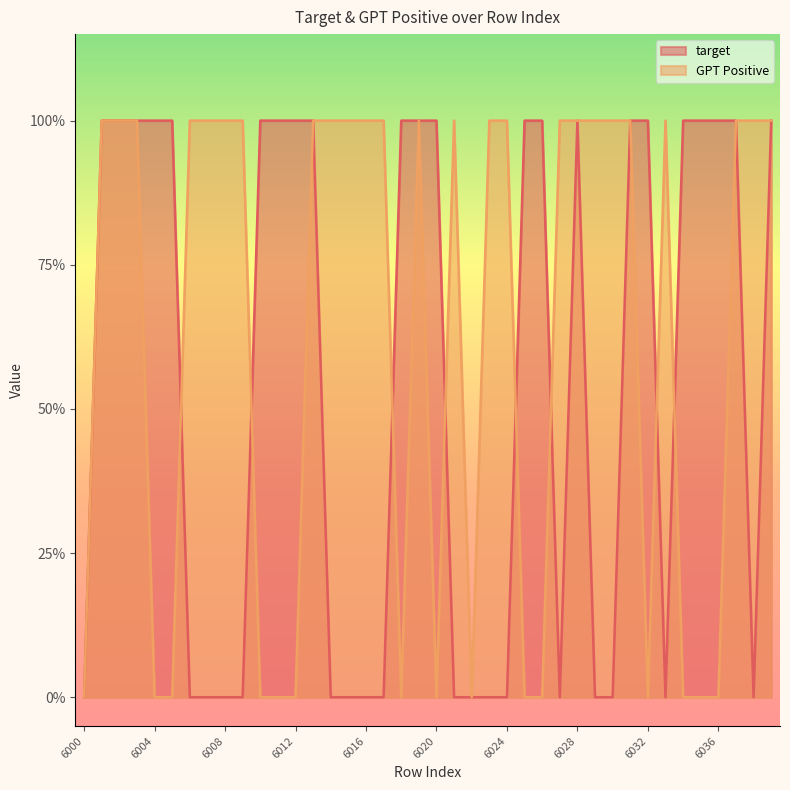

True or false: GPT_Positive and target cross at least once.

True